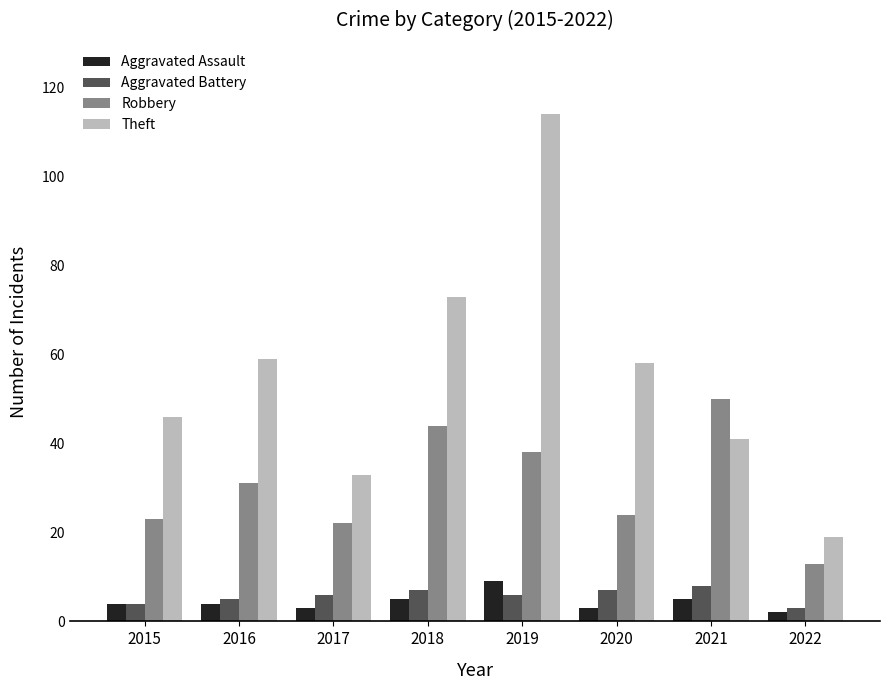

Which series has the largest range (max minus min)?

Theft